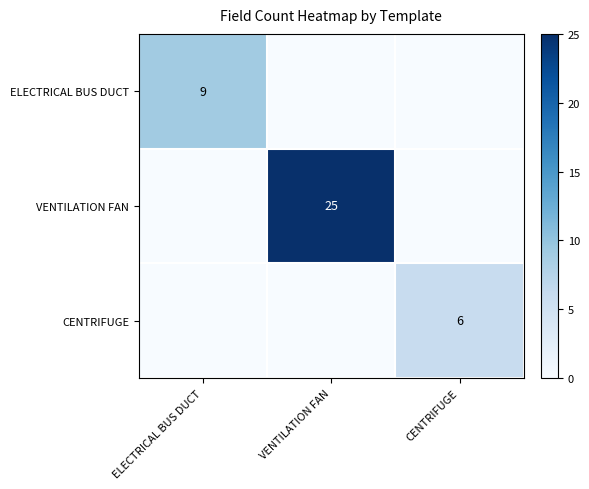

What is the difference between the CENTRIFUGE values at CENTRIFUGE and ELECTRICAL BUS DUCT?

6